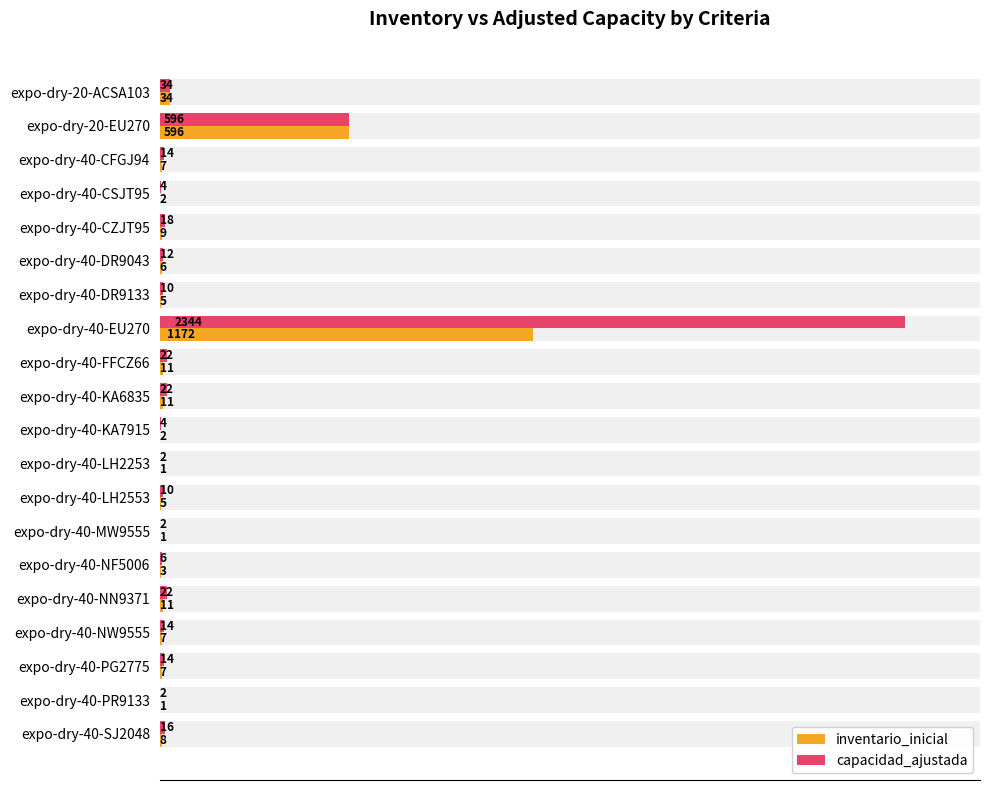

True or false: inventario_inicial has a value of 602 at expo-dry-40-EU270.

False